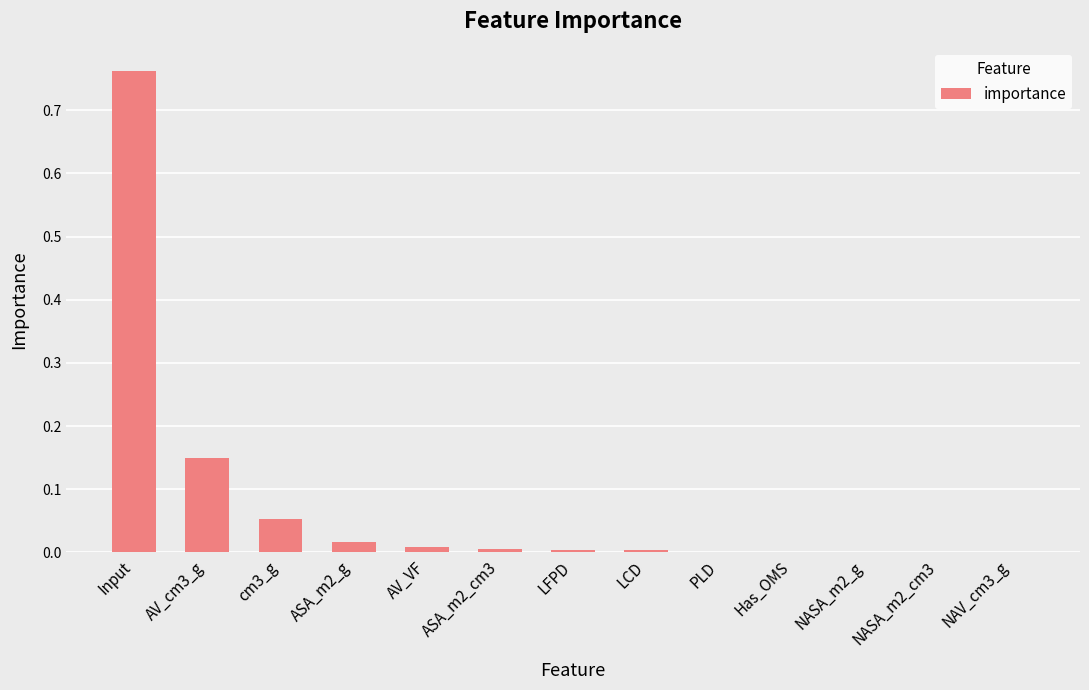

Which has a higher value, NASA_m2_cm3 or Input?

Input